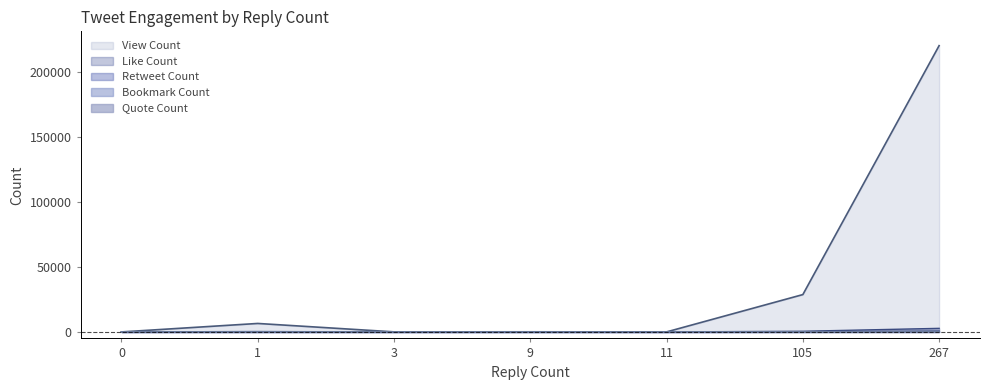

At which category is the sum across all series the highest?

267